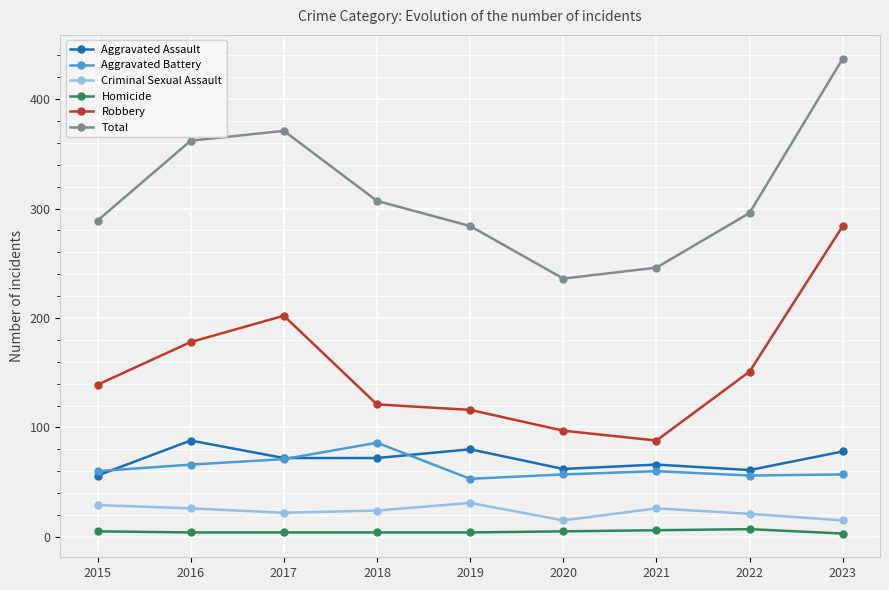

How many series are shown in this chart?

6